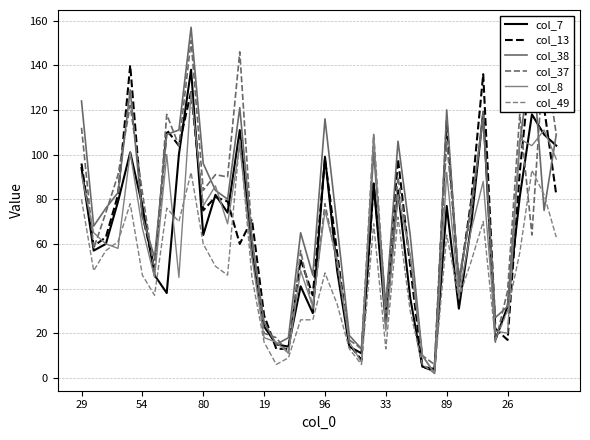

Where does the col_8 series first go above 65?

29